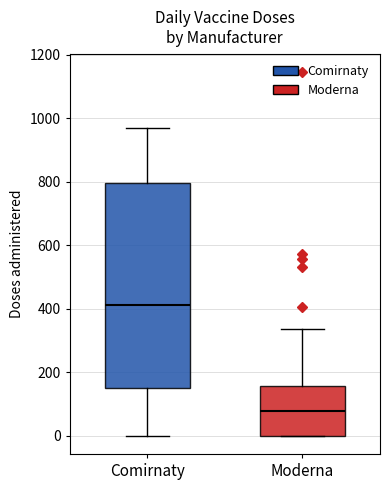

Where is the upper edge of the box for Comirnaty on the y-axis? The values are not printed on the chart, so give them approximately, as read against the axis.

800